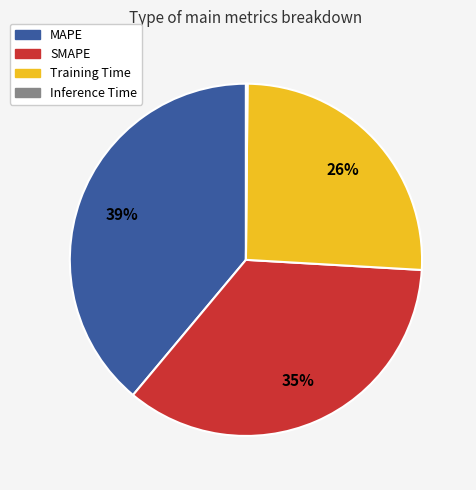

What is the largest slice in the pie chart?

MAPE